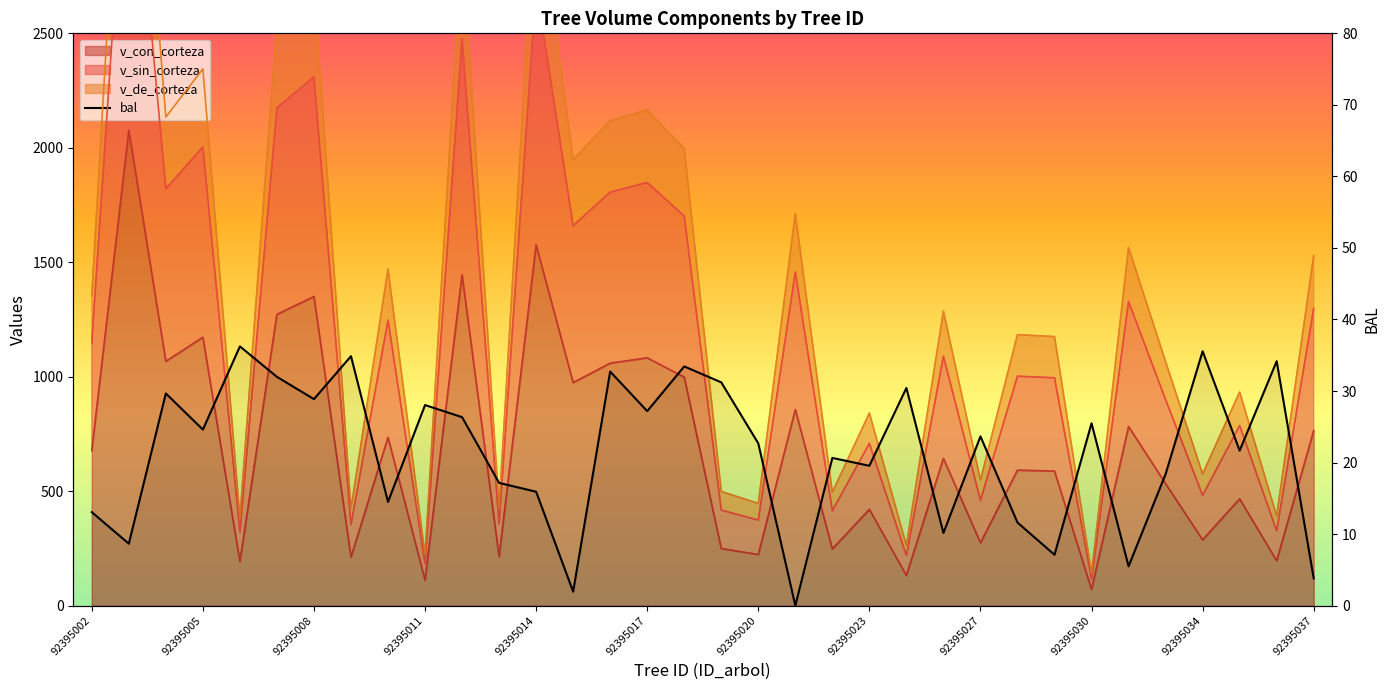

What is the value of the v_sin_corteza point at the 31st from the left?

481.9